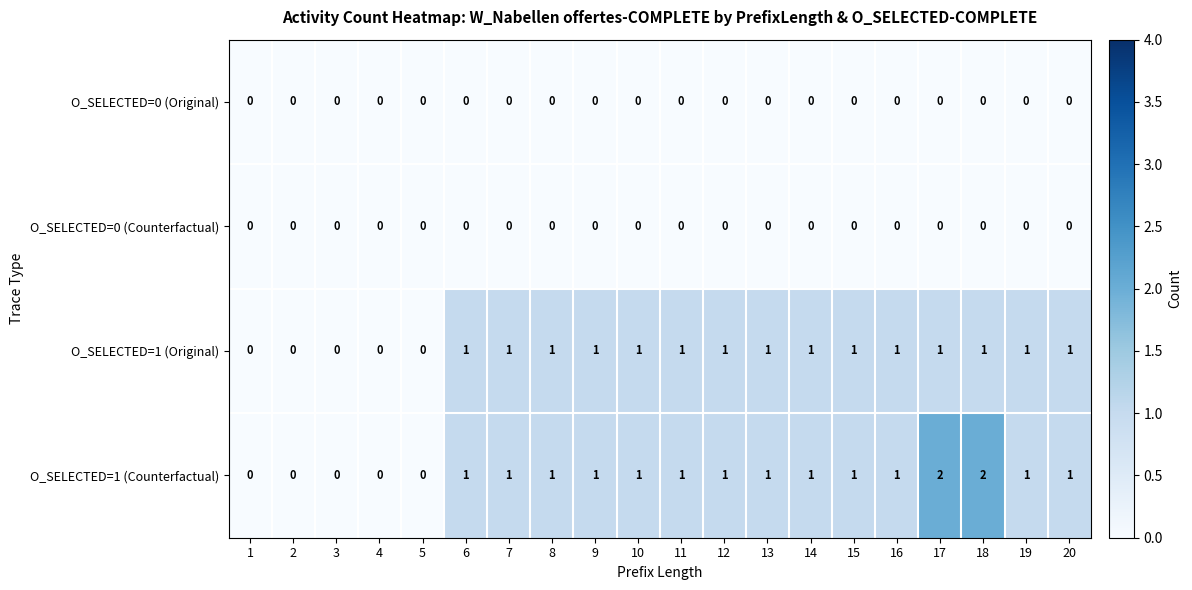

The value of O_SELECTED=0 (Original) at 17 is 0. True or false?

True